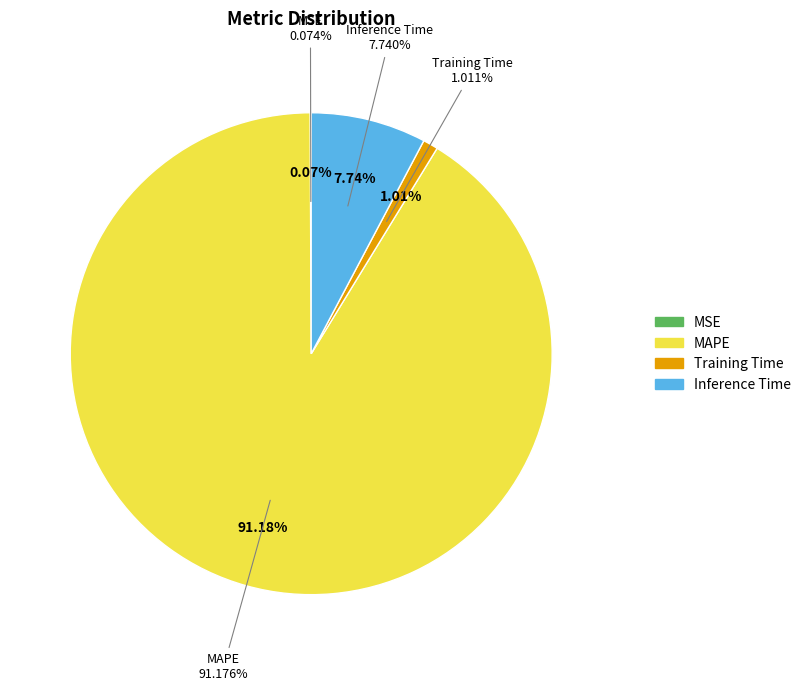

Which slice is the largest?

MAPE